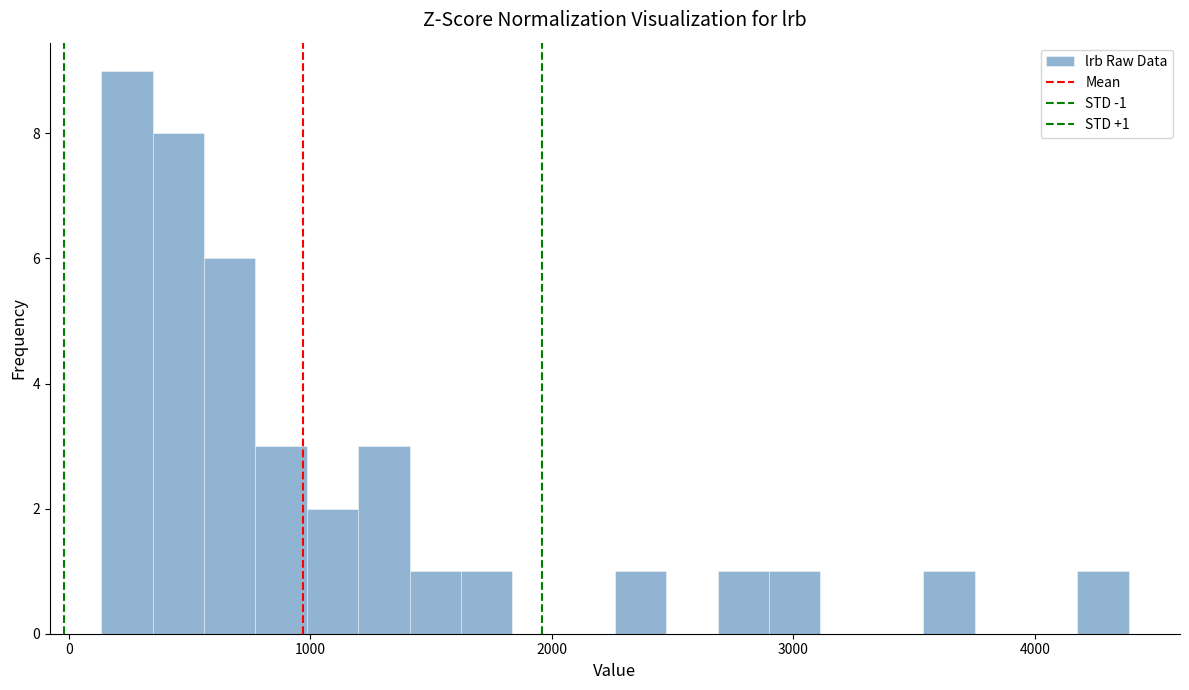

Around what value on the x-axis is the tallest bar? Give the approximate position of its centre, as read against the axis.

200